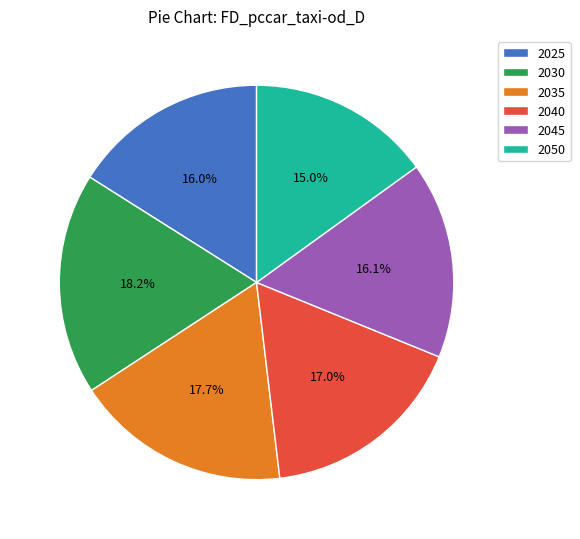

Is the sum of 2030 and 2040 greater than half?

No